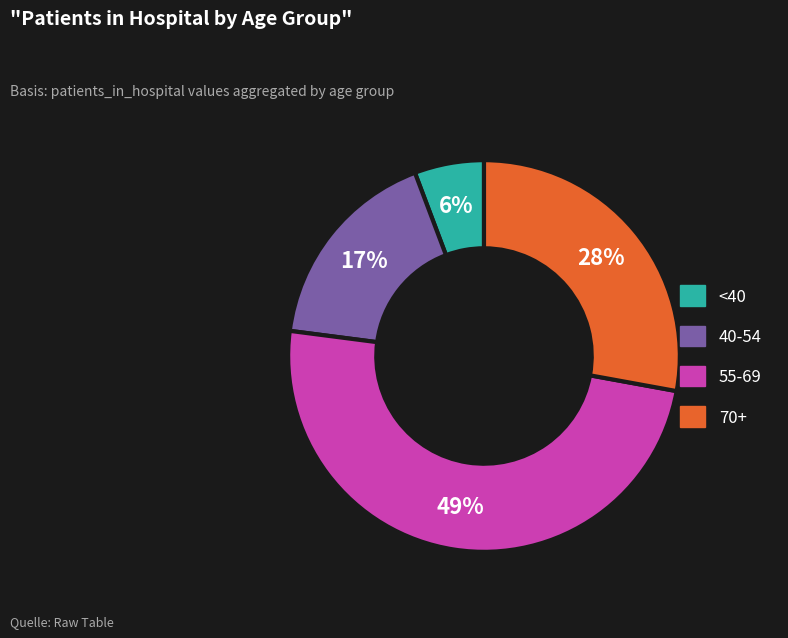

To the nearest percent, what is the average slice percentage?

25%